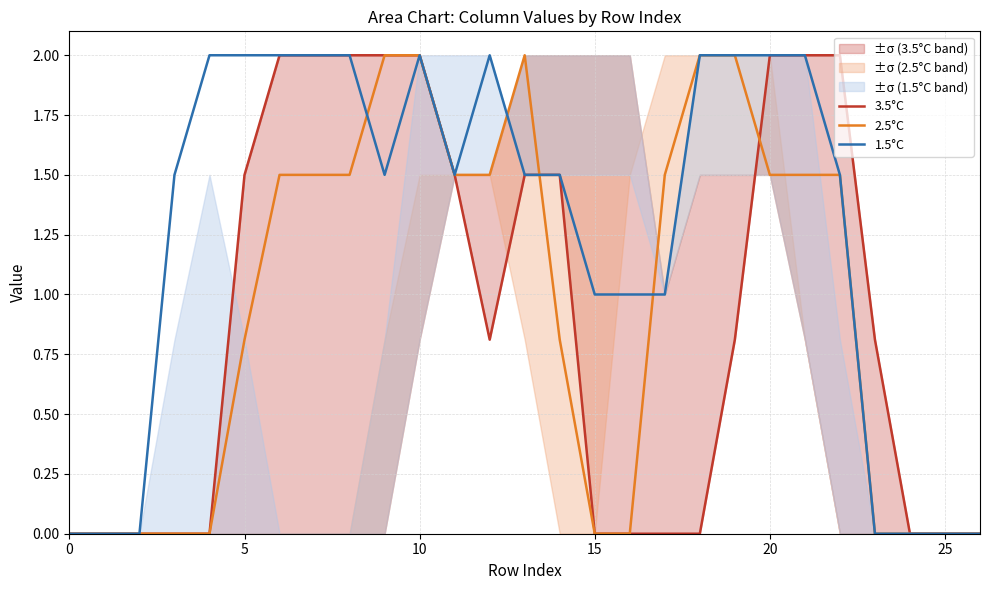

Is this an area chart (filled region under the line)?

No